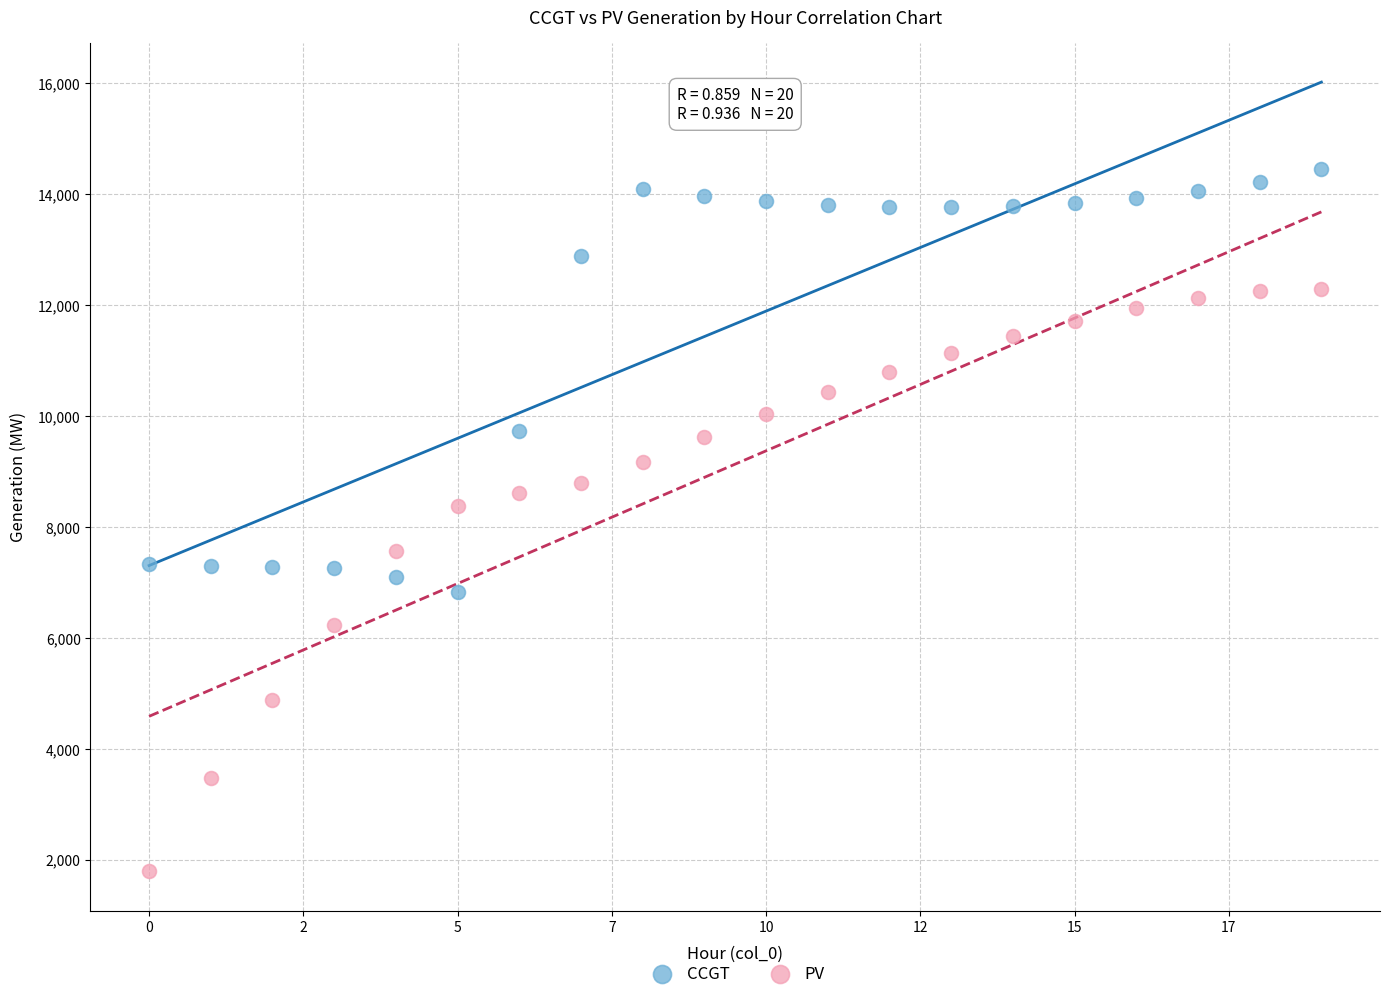

Across all data points, what is the range of Y values (max minus min)?

12661